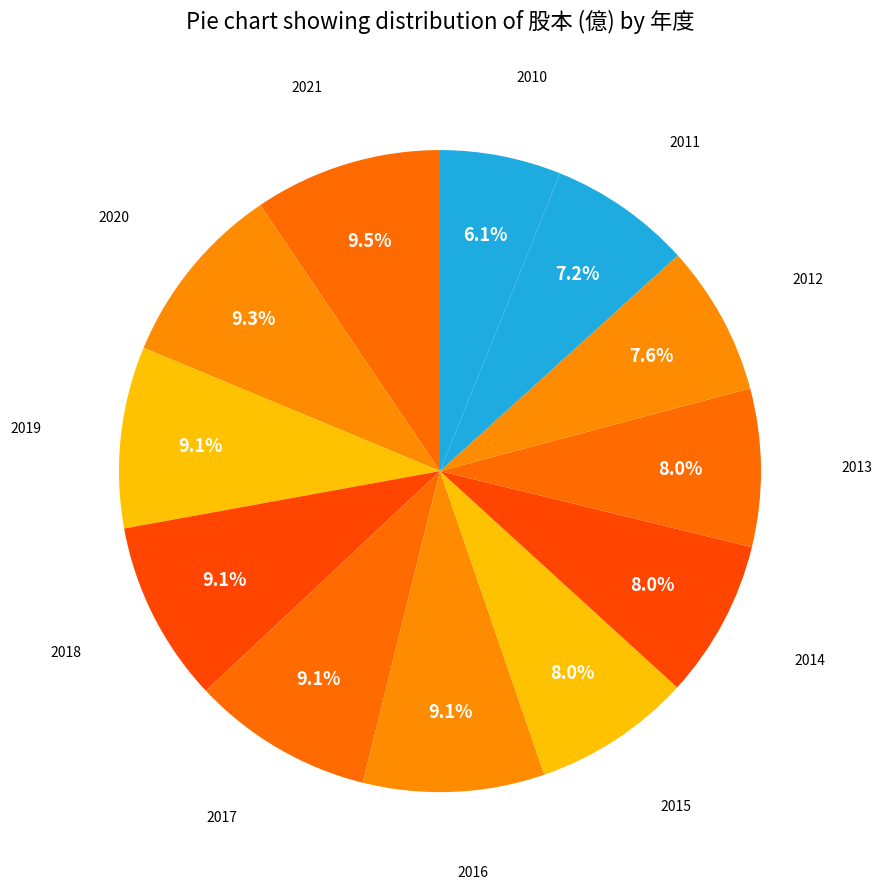

How many slices are in this pie chart?

12